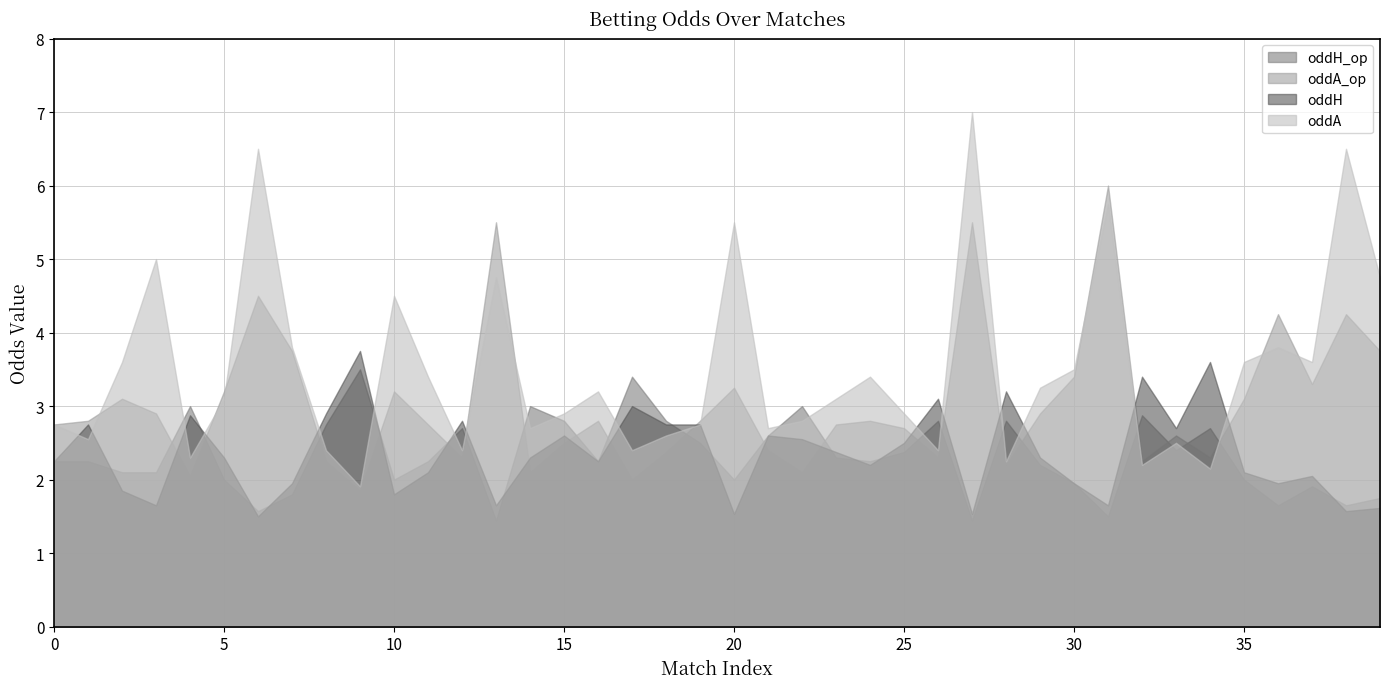

Which series has the widest spread of values?

oddA